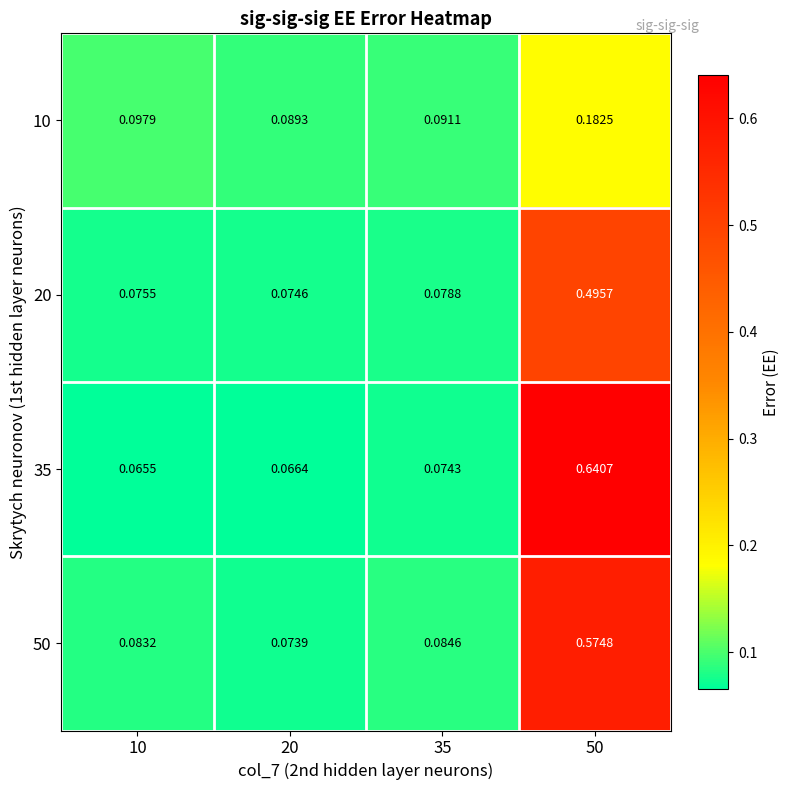

Which label corresponds to the smallest value in the chart?

10